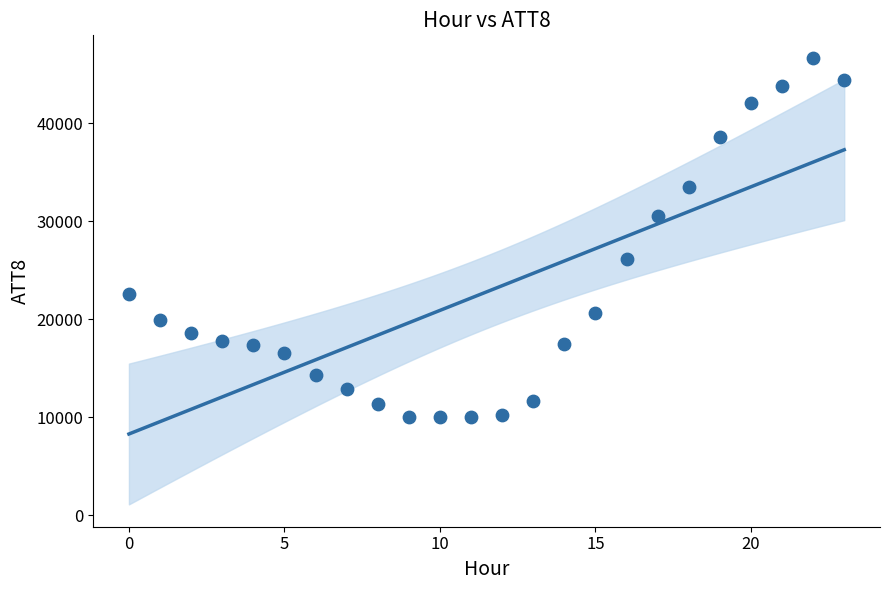

What is the range of Y values (max minus min)?

36700